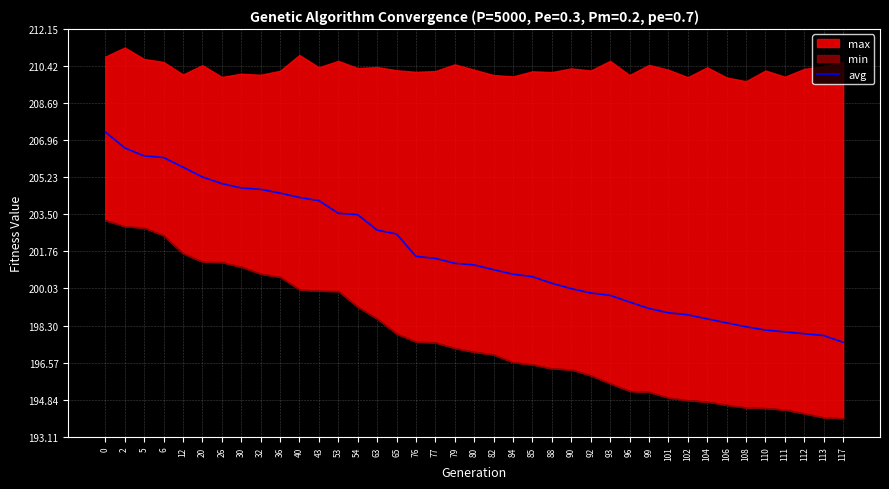

What is the difference between the values at 112 and 0?

9.4